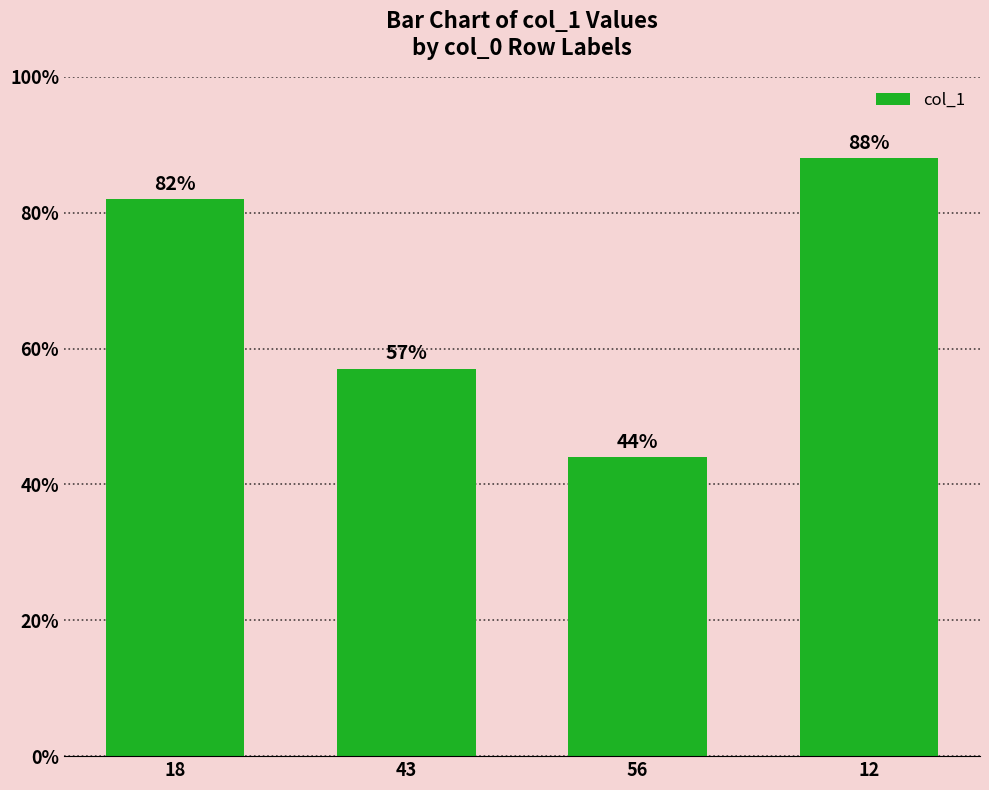

Between 18 and 56, which is larger?

18